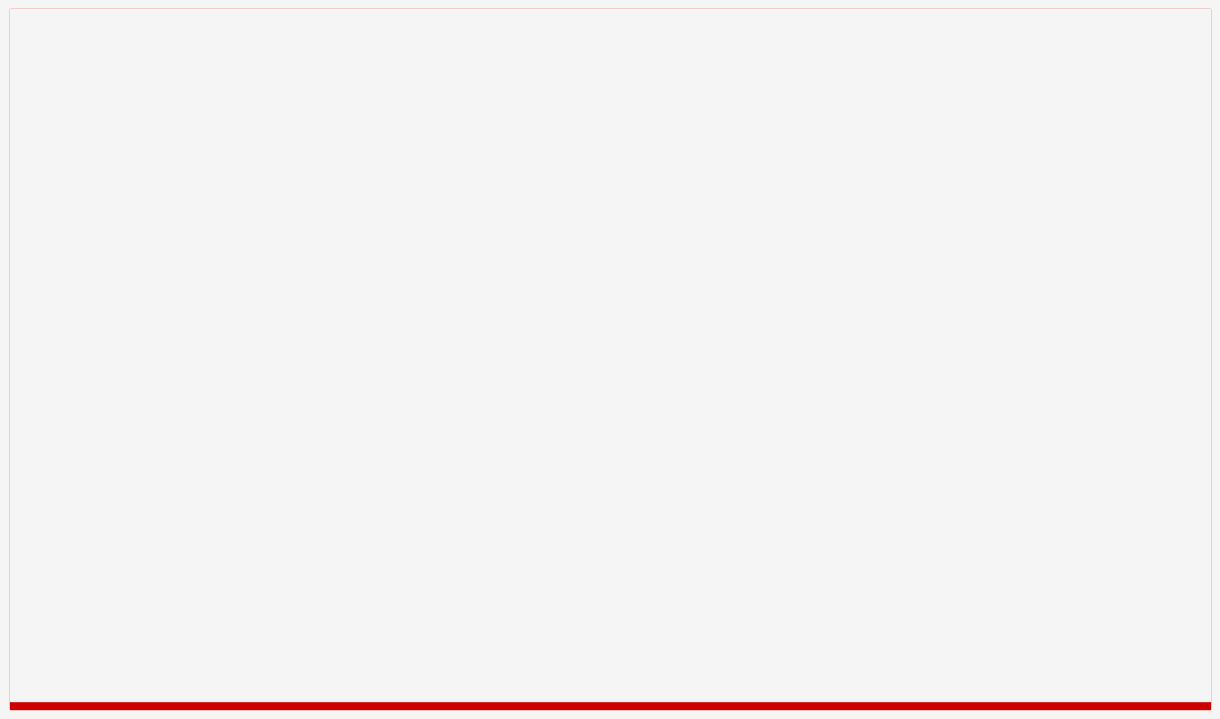

What is the total value across all series at 12?

46802635.7